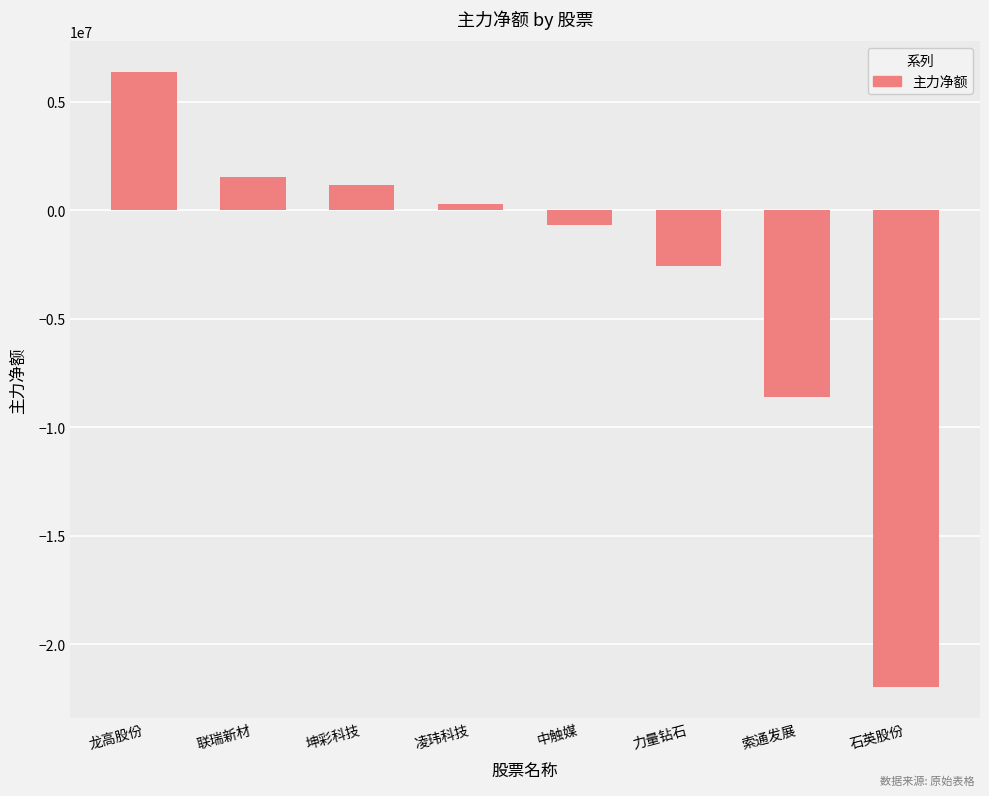

Which label corresponds to the largest value in the chart?

龙高股份